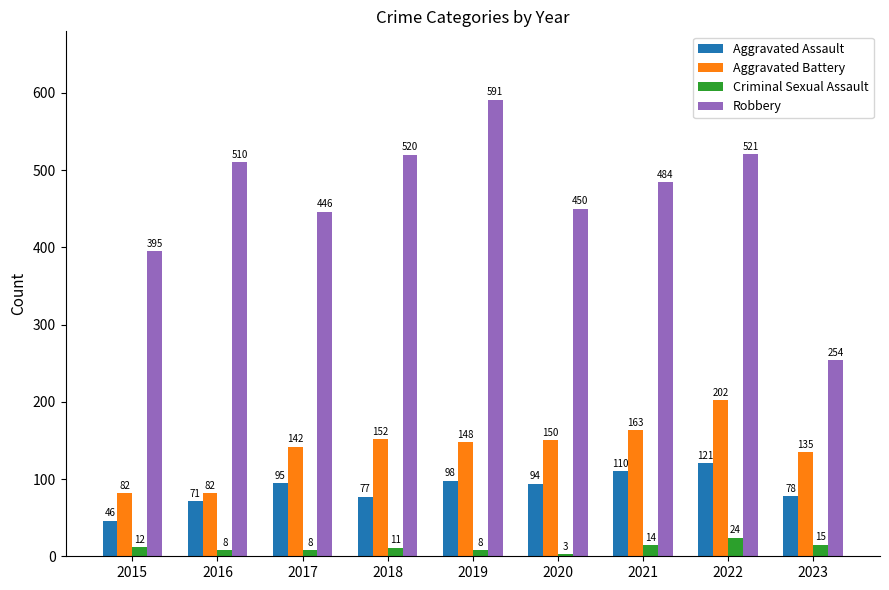

At 2017, list the series in order from largest to smallest.

Robbery, Aggravated Battery, Aggravated Assault, Criminal Sexual Assault